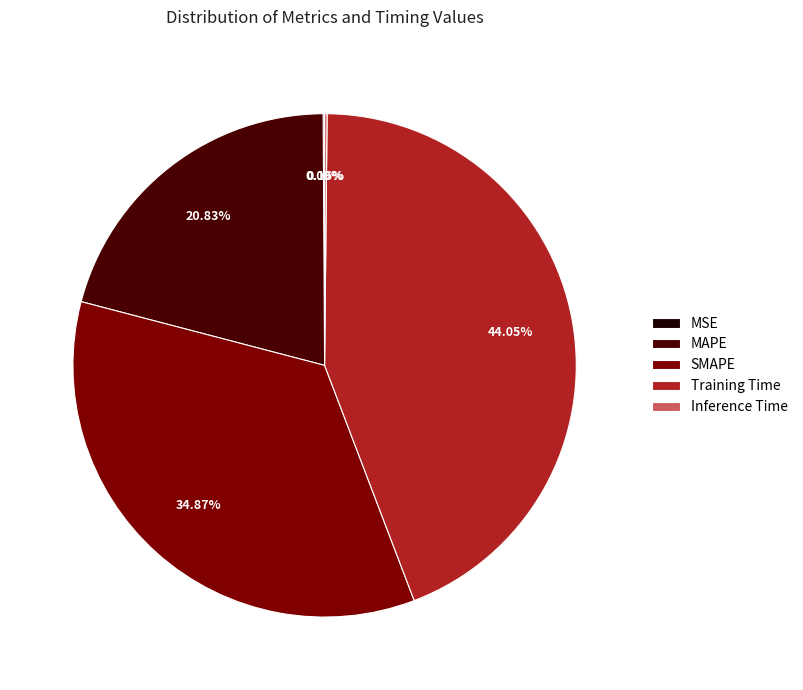

Which slice is the largest?

Training Time